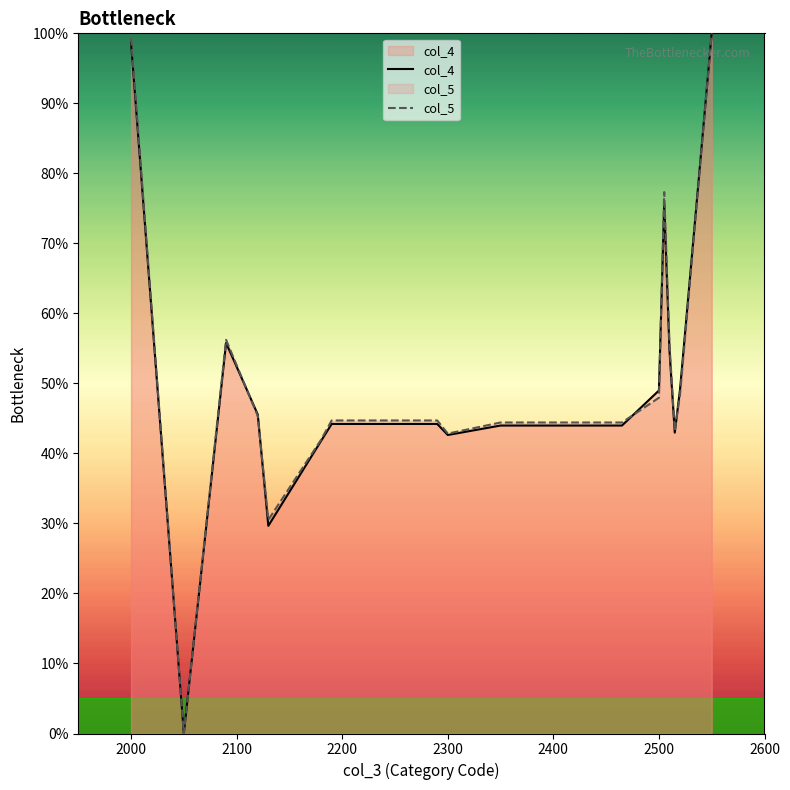

What is the highest value of the col_5 series?

100.0